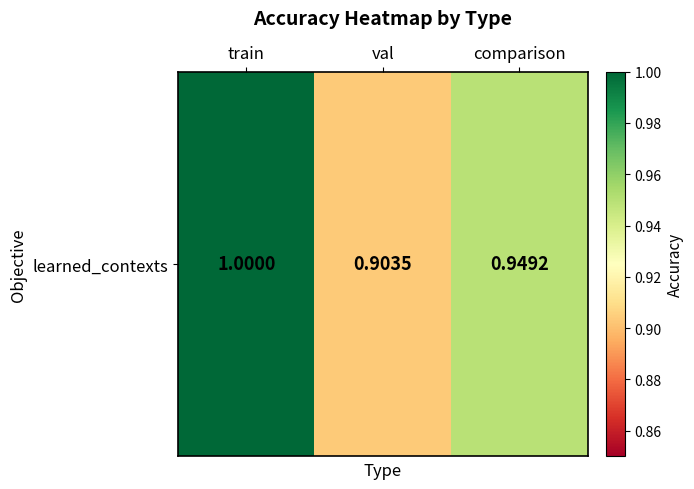

Rank the categories by value from lowest to highest.

val, comparison, train